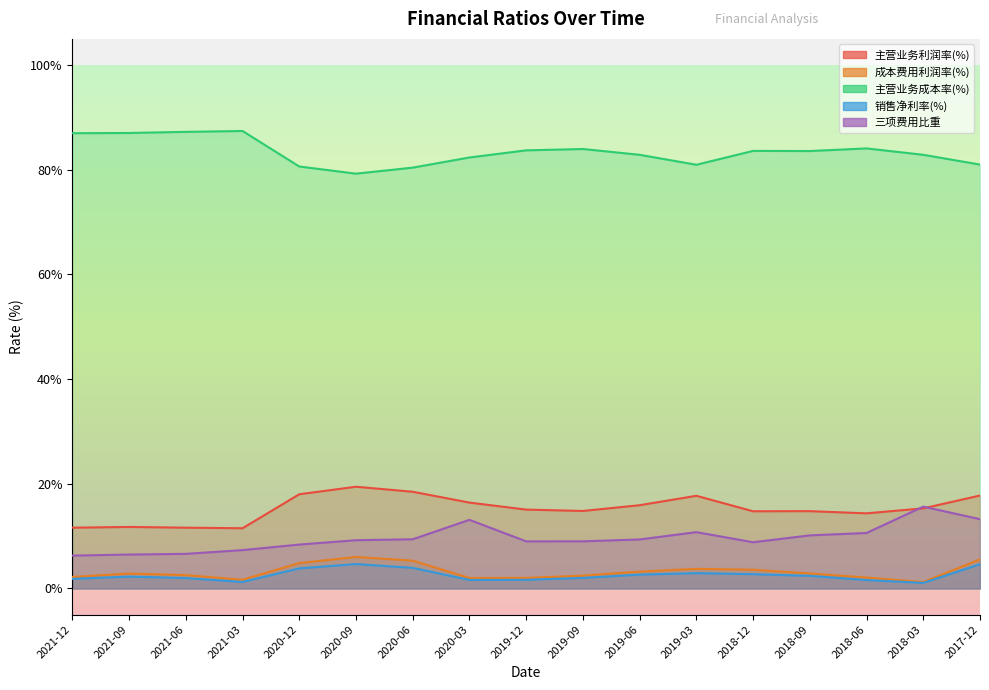

Which series has the largest range (max minus min)?

三项费用比重